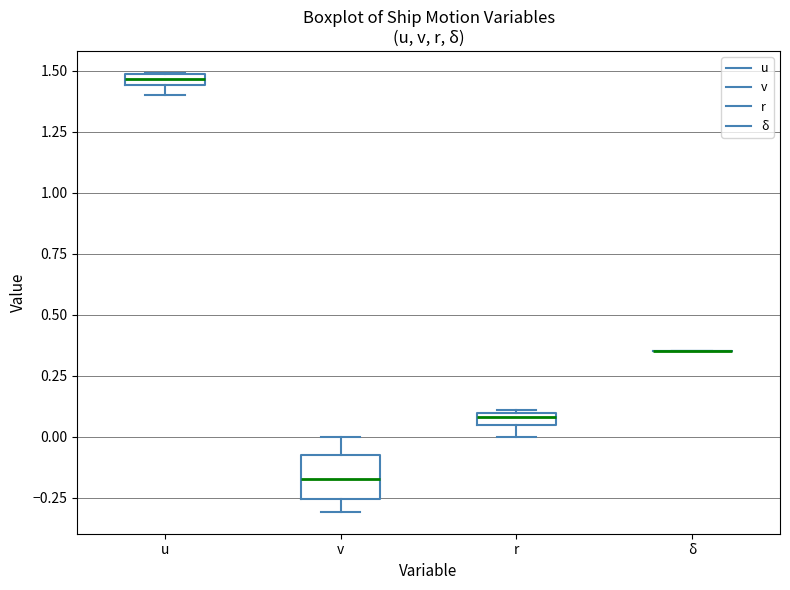

Comparing the boxes themselves (not the whiskers), which one is the tallest?

v